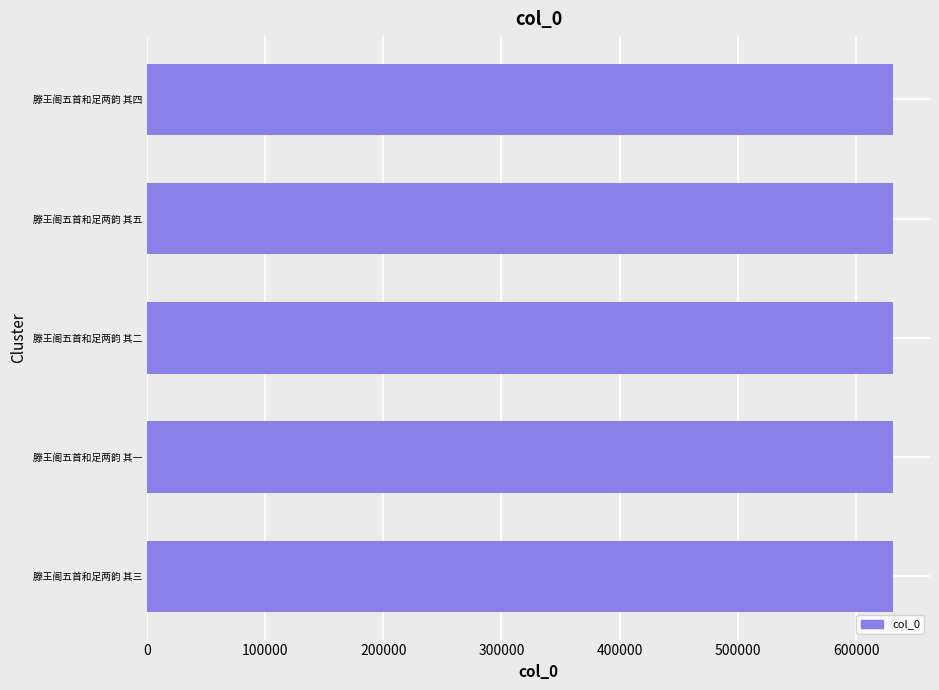

How many data points does each series have?

5